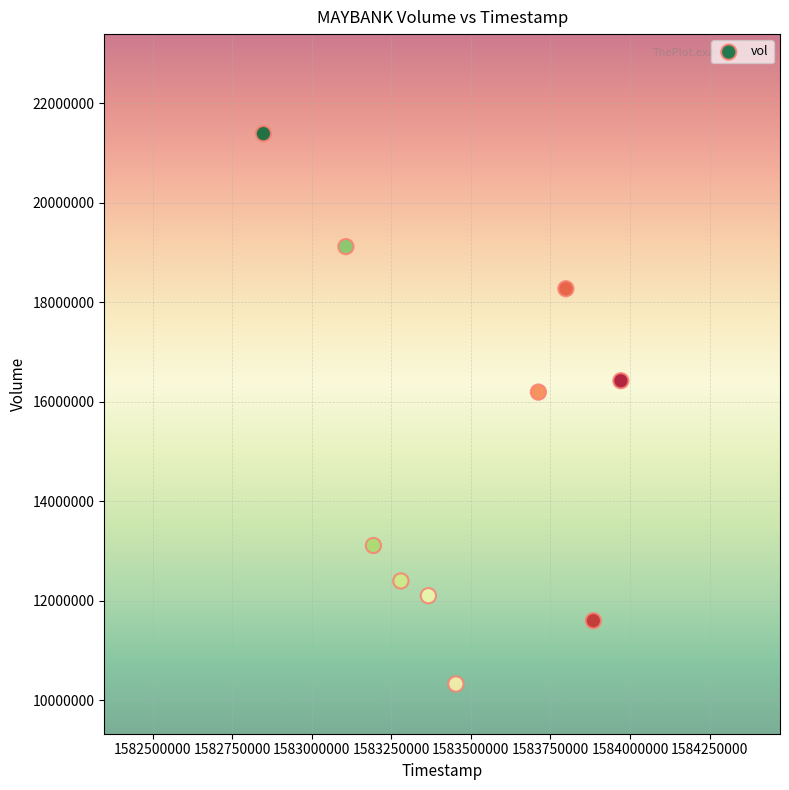

What Y value in the scatter plot is closest to 15856450?

16192300